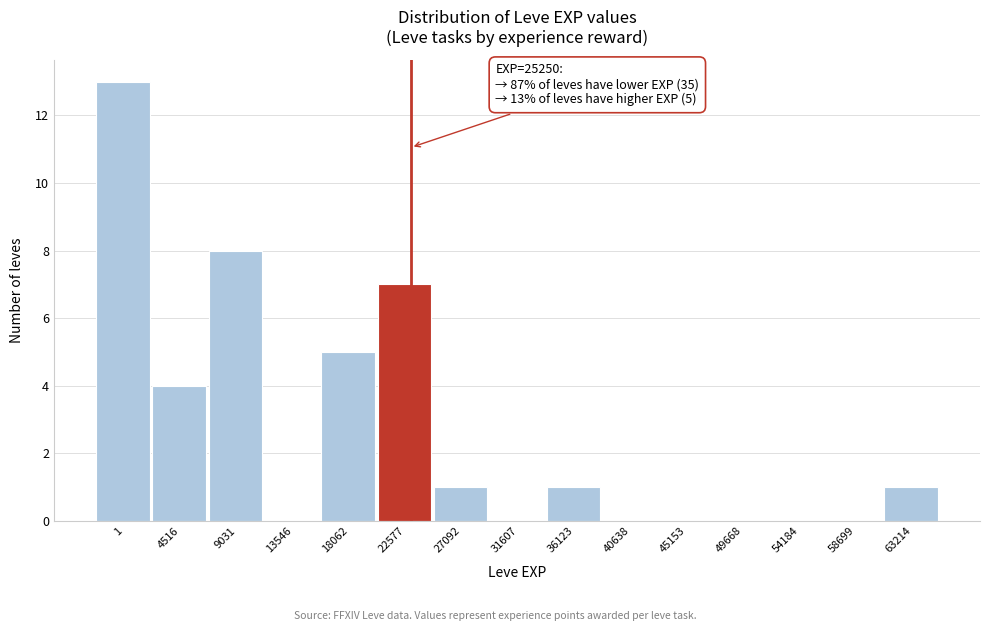

Reading left to right, extract all data points from this chart.

1=13	4516=4	9031=8	13546=0	18062=5	22577=7	27092=1	31607=0	36123=1	40638=0	45153=0	49668=0	54184=0	58699=0	63214=1